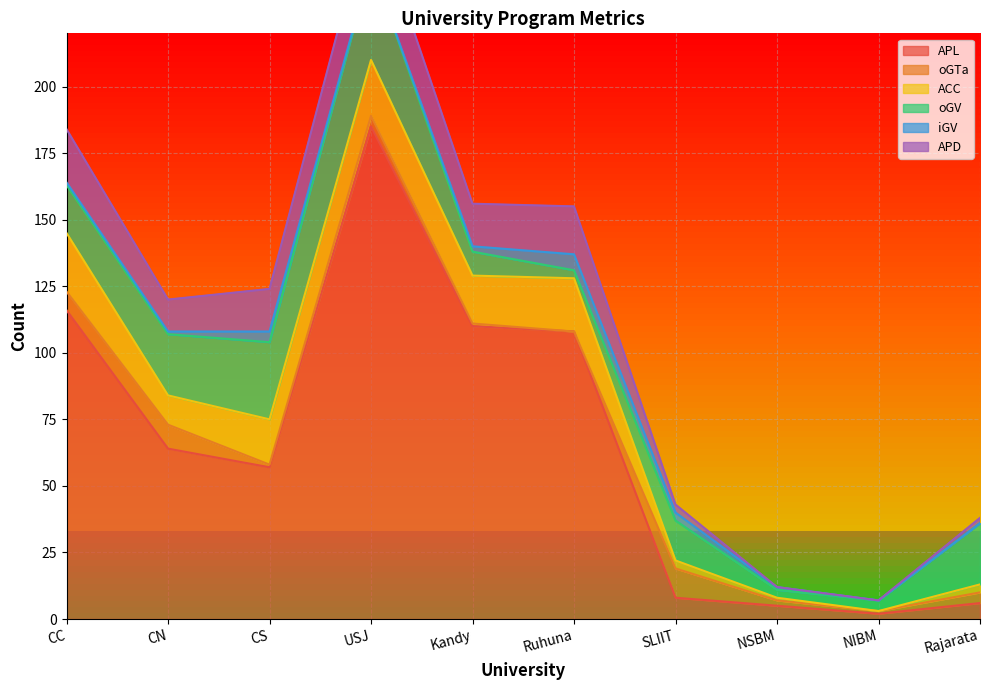

What are all the series names shown in the legend?

APL, oGTa, ACC, oGV, iGV, APD